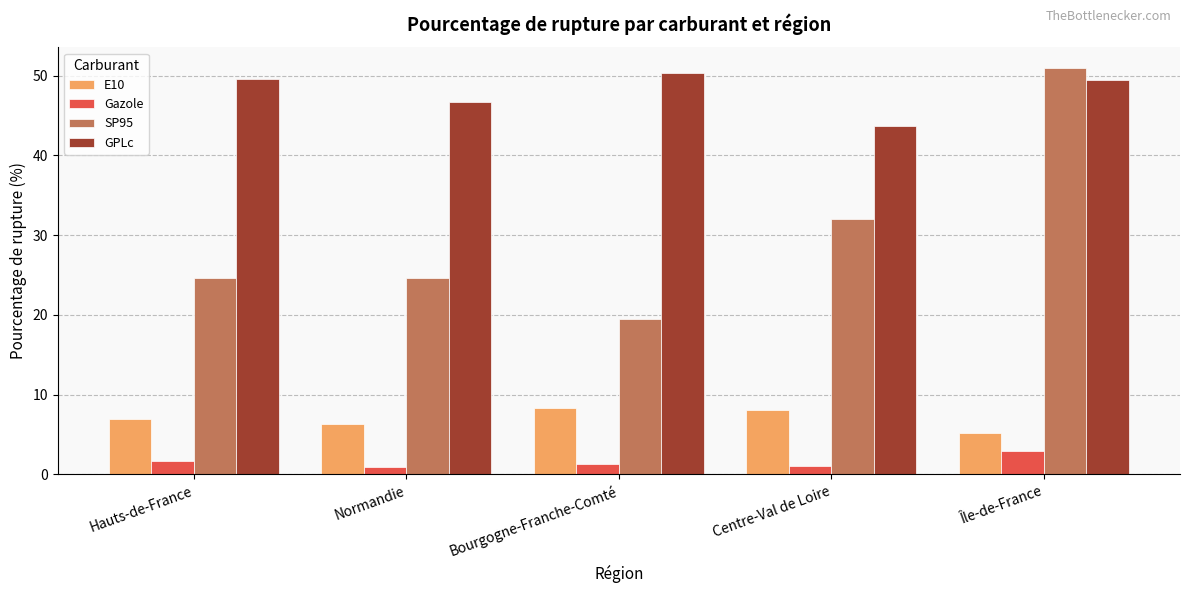

What is the approximate value of Gazole at Centre-Val de Loire?

1.1